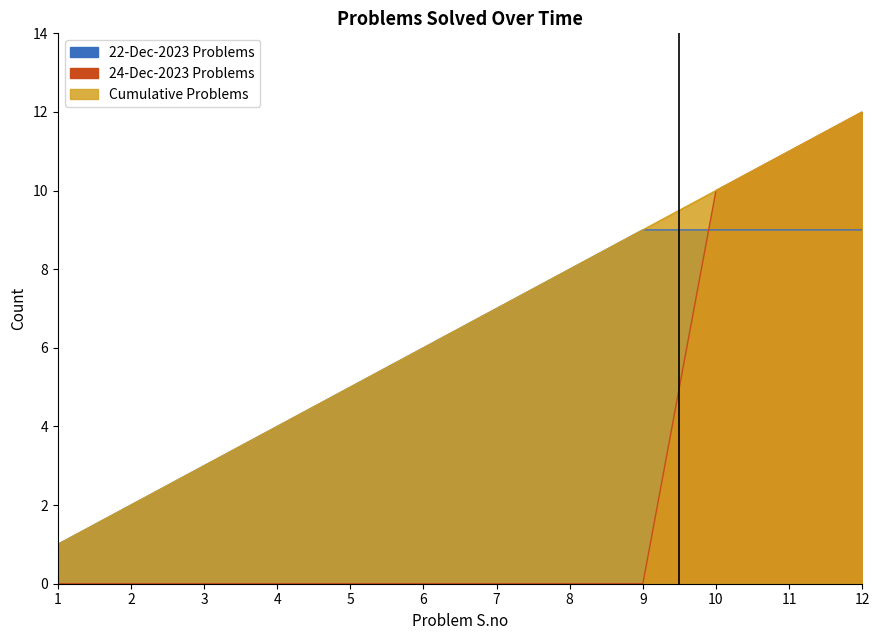

At how many categories does at least one series exceed 10?

2